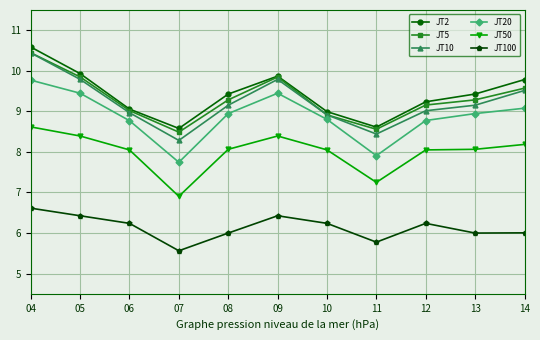

What is the spread (max minus min) of values at 07?

3.0